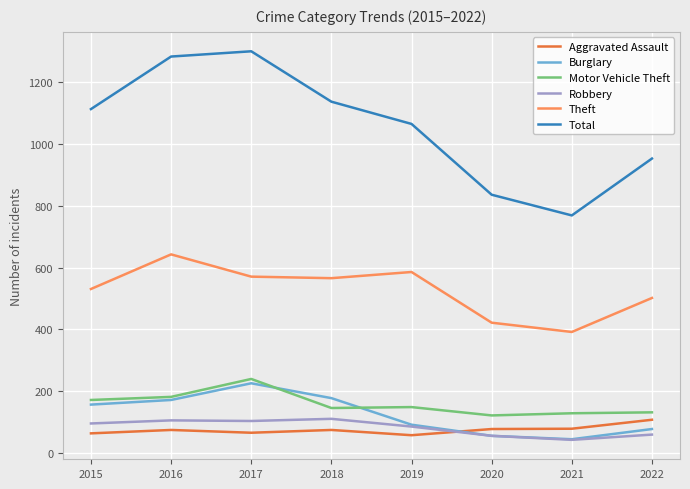

True or false: Robbery and Theft intersect in this chart.

False